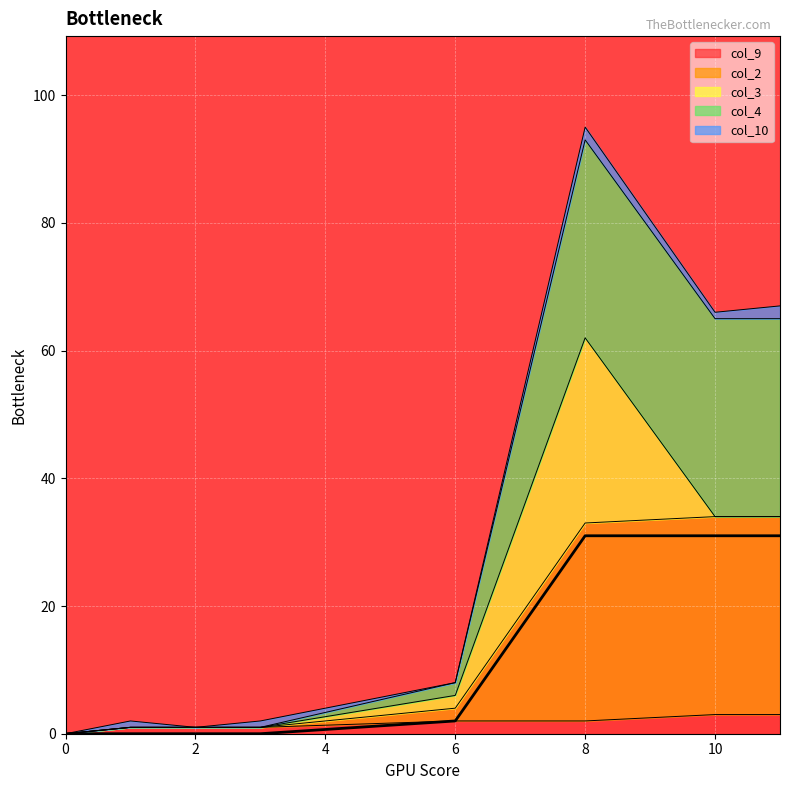

What is the maximum value for col_2?

31